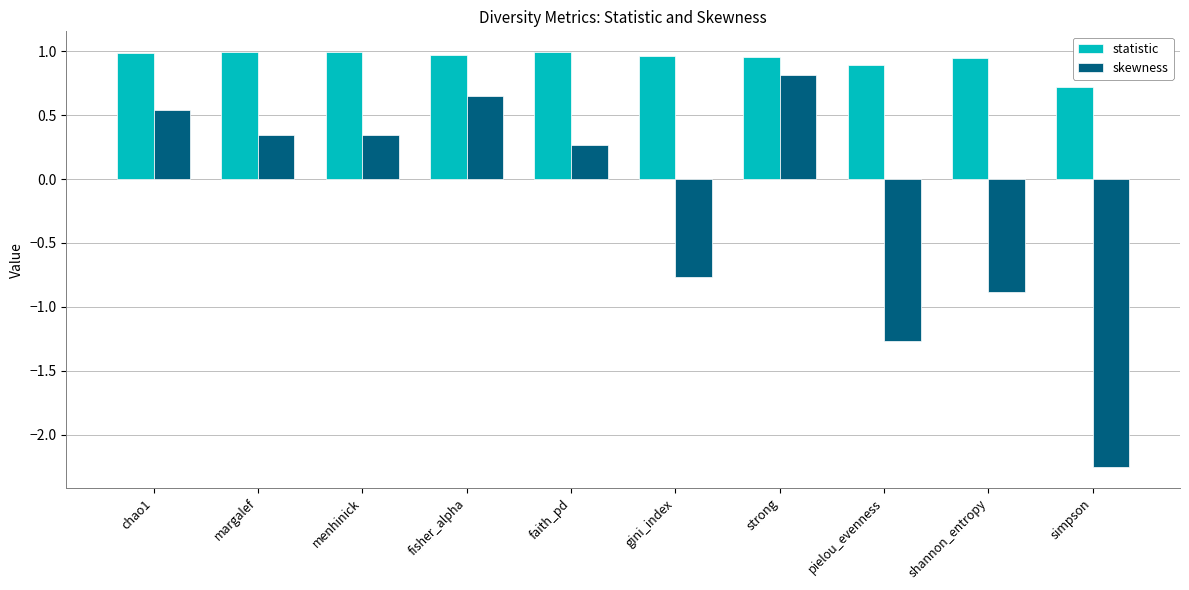

Which series has the widest spread of values?

skewness